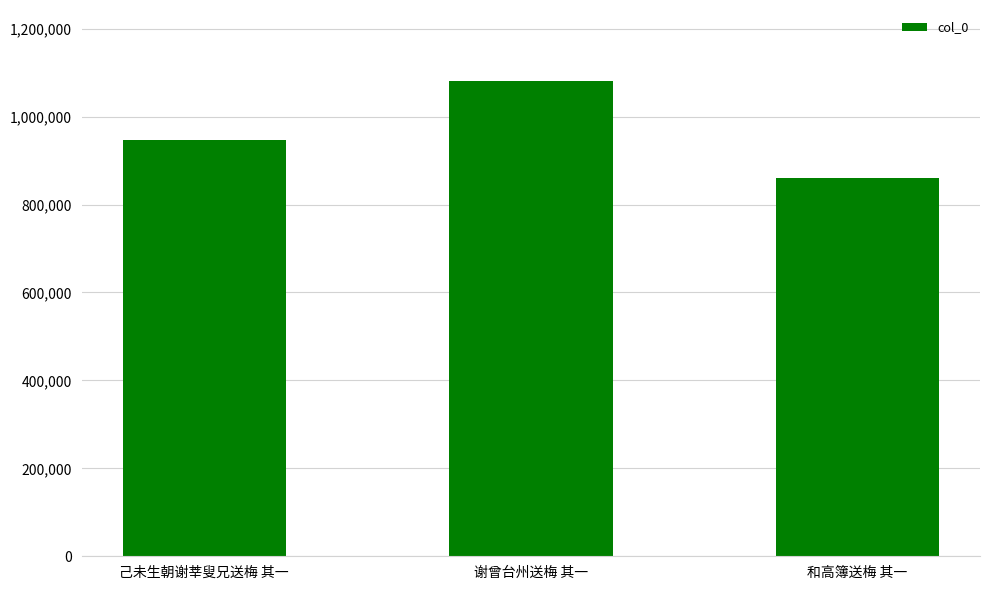

What is the minimum value shown in the chart?

860560